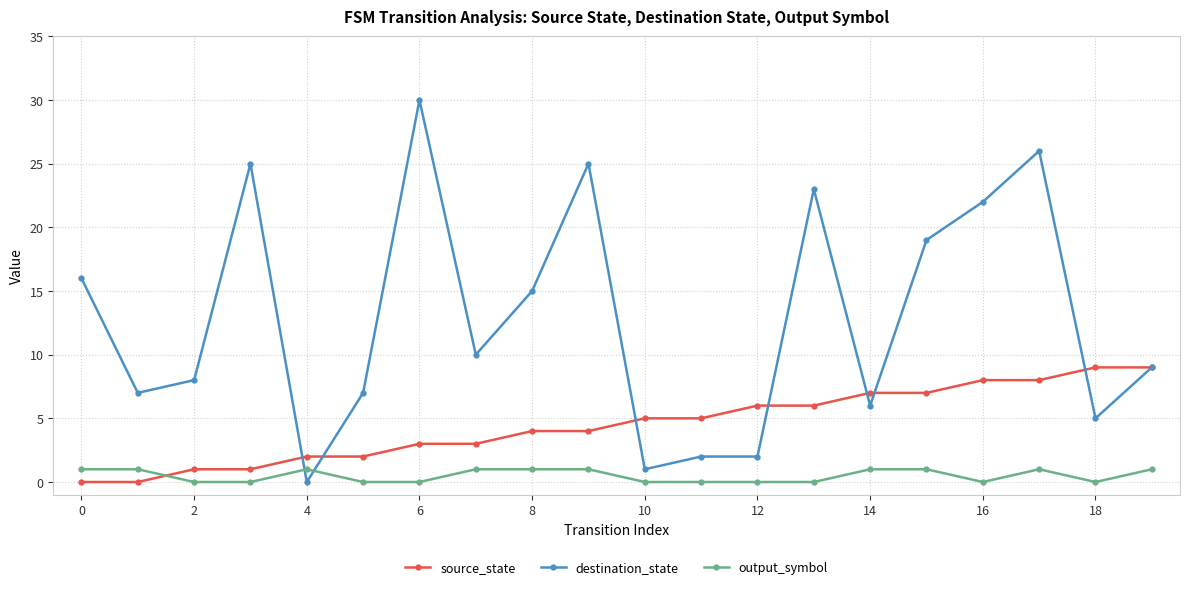

List the series in order of their overall mean, highest first.

destination_state, source_state, output_symbol